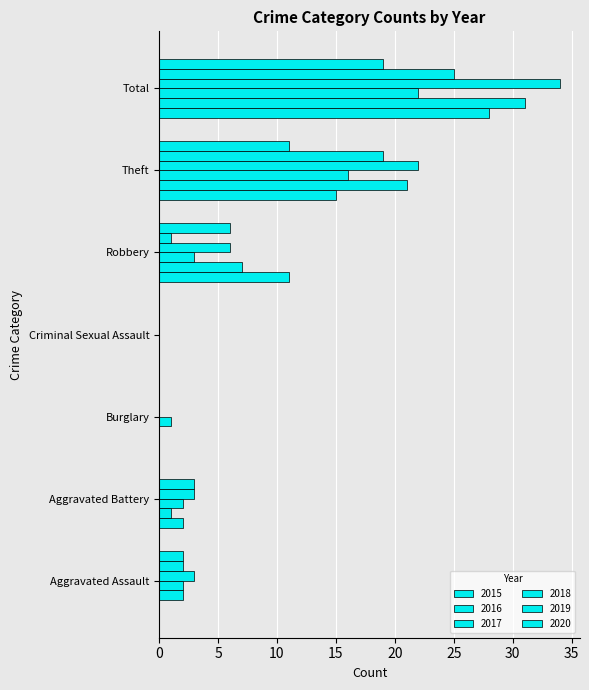

At which label is 2018 closest to 17?

Theft